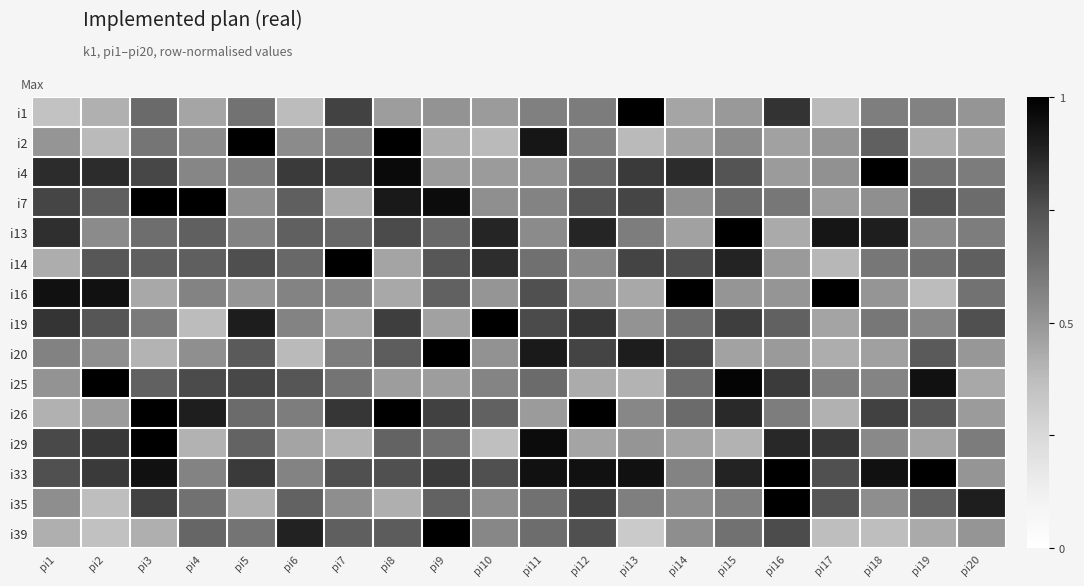

Reading right to left, list all the values displayed in this chart.

i1: pi20=0.5	pi19=0.6	pi18=0.6	pi17=0.4	pi16=0.8	pi15=0.5	pi14=0.5	pi13=1.0	pi12=0.6	pi11=0.6	pi10=0.5	pi9=0.5	pi8=0.5	pi7=0.8	pi6=0.4	pi5=0.6	pi4=0.5	pi3=0.7	pi2=0.4	pi1=0.3
i2: pi20=0.5	pi19=0.4	pi18=0.7	pi17=0.5	pi16=0.5	pi15=0.5	pi14=0.5	pi13=0.4	pi12=0.6	pi11=0.9	pi10=0.4	pi9=0.4	pi8=1.0	pi7=0.6	pi6=0.5	pi5=1.0	pi4=0.5	pi3=0.6	pi2=0.4	pi1=0.5
i4: pi20=0.6	pi19=0.6	pi18=1.0	pi17=0.5	pi16=0.5	pi15=0.7	pi14=0.9	pi13=0.8	pi12=0.7	pi11=0.5	pi10=0.5	pi9=0.5	pi8=1.0	pi7=0.8	pi6=0.8	pi5=0.6	pi4=0.6	pi3=0.8	pi2=0.9	pi1=0.9
i7: pi20=0.7	pi19=0.7	pi18=0.5	pi17=0.5	pi16=0.6	pi15=0.7	pi14=0.5	pi13=0.8	pi12=0.7	pi11=0.6	pi10=0.5	pi9=1.0	pi8=0.9	pi7=0.4	pi6=0.7	pi5=0.5	pi4=1.0	pi3=1.0	pi2=0.7	pi1=0.8
i13: pi20=0.6	pi19=0.5	pi18=0.9	pi17=0.9	pi16=0.4	pi15=1.0	pi14=0.5	pi13=0.6	pi12=0.9	pi11=0.5	pi10=0.9	pi9=0.7	pi8=0.8	pi7=0.7	pi6=0.7	pi5=0.6	pi4=0.7	pi3=0.6	pi2=0.5	pi1=0.8
i14: pi20=0.7	pi19=0.6	pi18=0.6	pi17=0.4	pi16=0.5	pi15=0.9	pi14=0.8	pi13=0.8	pi12=0.5	pi11=0.6	pi10=0.8	pi9=0.7	pi8=0.5	pi7=1.0	pi6=0.7	pi5=0.8	pi4=0.7	pi3=0.7	pi2=0.7	pi1=0.4
i16: pi20=0.6	pi19=0.4	pi18=0.5	pi17=1.0	pi16=0.5	pi15=0.5	pi14=1.0	pi13=0.4	pi12=0.5	pi11=0.8	pi10=0.5	pi9=0.7	pi8=0.4	pi7=0.6	pi6=0.6	pi5=0.5	pi4=0.6	pi3=0.4	pi2=0.9	pi1=0.9
i19: pi20=0.8	pi19=0.6	pi18=0.6	pi17=0.5	pi16=0.7	pi15=0.8	pi14=0.7	pi13=0.5	pi12=0.8	pi11=0.8	pi10=1.0	pi9=0.5	pi8=0.8	pi7=0.5	pi6=0.6	pi5=0.9	pi4=0.4	pi3=0.6	pi2=0.7	pi1=0.8
i20: pi20=0.5	pi19=0.7	pi18=0.5	pi17=0.4	pi16=0.5	pi15=0.5	pi14=0.8	pi13=0.9	pi12=0.8	pi11=0.9	pi10=0.5	pi9=1.0	pi8=0.7	pi7=0.6	pi6=0.4	pi5=0.7	pi4=0.5	pi3=0.4	pi2=0.5	pi1=0.6
i25: pi20=0.4	pi19=0.9	pi18=0.6	pi17=0.6	pi16=0.8	pi15=1.0	pi14=0.6	pi13=0.4	pi12=0.4	pi11=0.7	pi10=0.6	pi9=0.5	pi8=0.5	pi7=0.6	pi6=0.7	pi5=0.8	pi4=0.8	pi3=0.7	pi2=1.0	pi1=0.5
i26: pi20=0.5	pi19=0.7	pi18=0.8	pi17=0.4	pi16=0.6	pi15=0.9	pi14=0.7	pi13=0.6	pi12=1.0	pi11=0.5	pi10=0.7	pi9=0.8	pi8=1.0	pi7=0.8	pi6=0.6	pi5=0.7	pi4=0.9	pi3=1.0	pi2=0.5	pi1=0.4
i29: pi20=0.6	pi19=0.5	pi18=0.5	pi17=0.8	pi16=0.9	pi15=0.4	pi14=0.5	pi13=0.5	pi12=0.5	pi11=1.0	pi10=0.4	pi9=0.6	pi8=0.7	pi7=0.4	pi6=0.5	pi5=0.7	pi4=0.4	pi3=1.0	pi2=0.8	pi1=0.8
i33: pi20=0.5	pi19=1.0	pi18=0.9	pi17=0.8	pi16=1.0	pi15=0.9	pi14=0.6	pi13=0.9	pi12=0.9	pi11=0.9	pi10=0.8	pi9=0.8	pi8=0.8	pi7=0.8	pi6=0.6	pi5=0.8	pi4=0.6	pi3=0.9	pi2=0.8	pi1=0.8
i35: pi20=0.9	pi19=0.7	pi18=0.5	pi17=0.7	pi16=1.0	pi15=0.6	pi14=0.5	pi13=0.6	pi12=0.8	pi11=0.6	pi10=0.5	pi9=0.7	pi8=0.4	pi7=0.5	pi6=0.7	pi5=0.4	pi4=0.6	pi3=0.8	pi2=0.4	pi1=0.5
i39: pi20=0.5	pi19=0.4	pi18=0.4	pi17=0.4	pi16=0.8	pi15=0.6	pi14=0.5	pi13=0.3	pi12=0.8	pi11=0.6	pi10=0.6	pi9=1.0	pi8=0.7	pi7=0.7	pi6=0.9	pi5=0.6	pi4=0.7	pi3=0.4	pi2=0.4	pi1=0.4